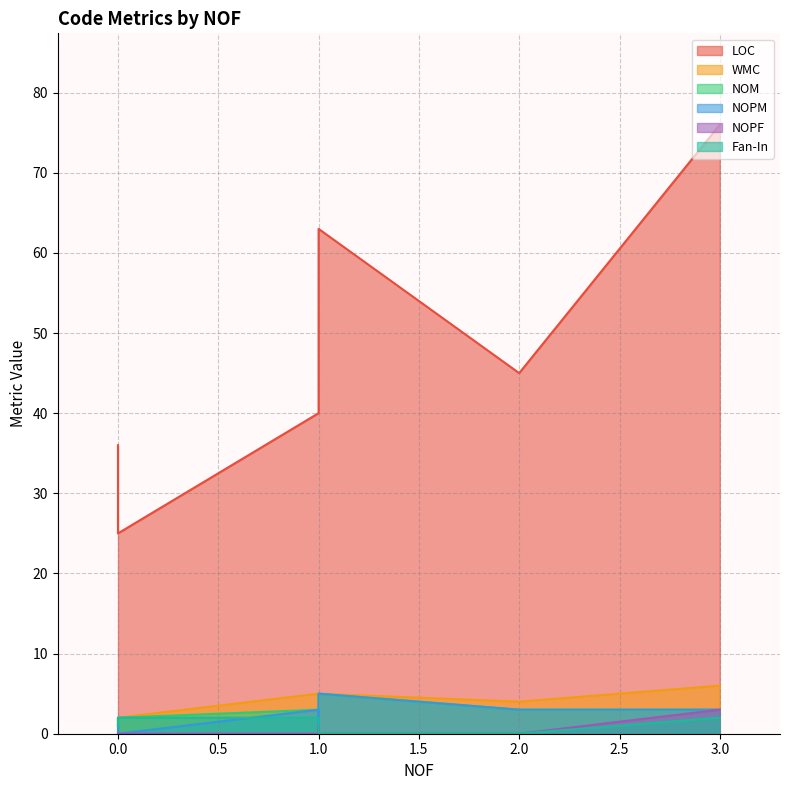

What is the value of the Fan-In point at the 1st from the left?

1